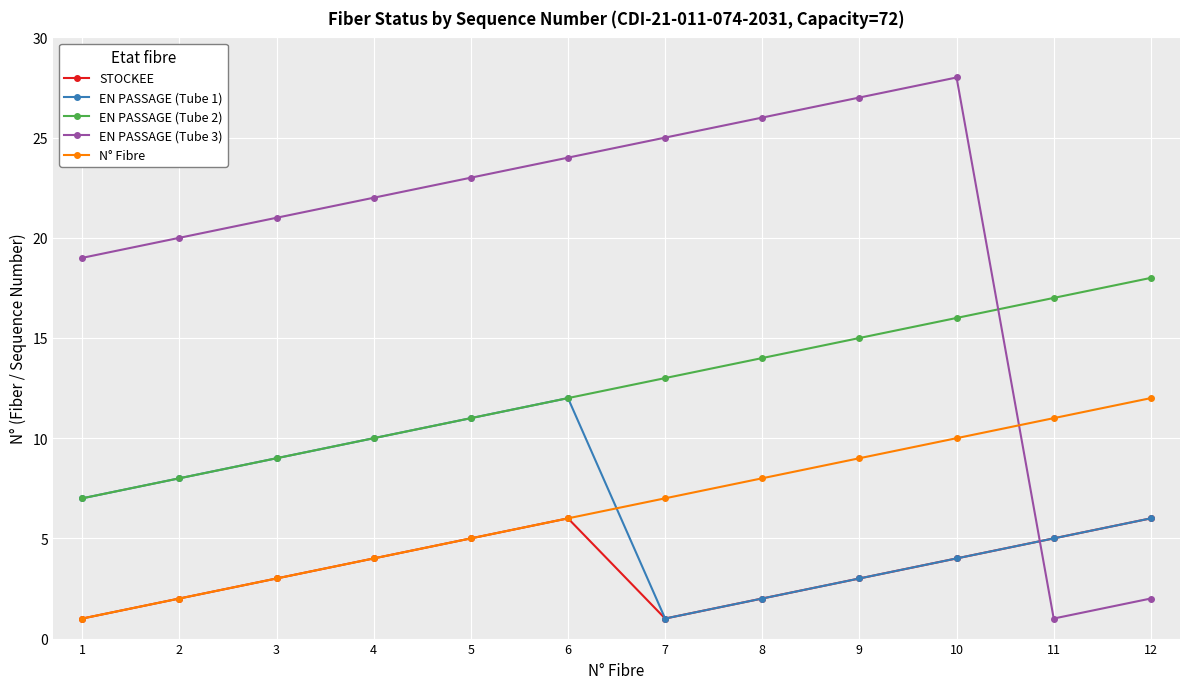

Rank the categories by EN PASSAGE (Tube 1) value from highest to lowest.

6, 5, 4, 3, 2, 1, 12, 11, 10, 9, 8, 7